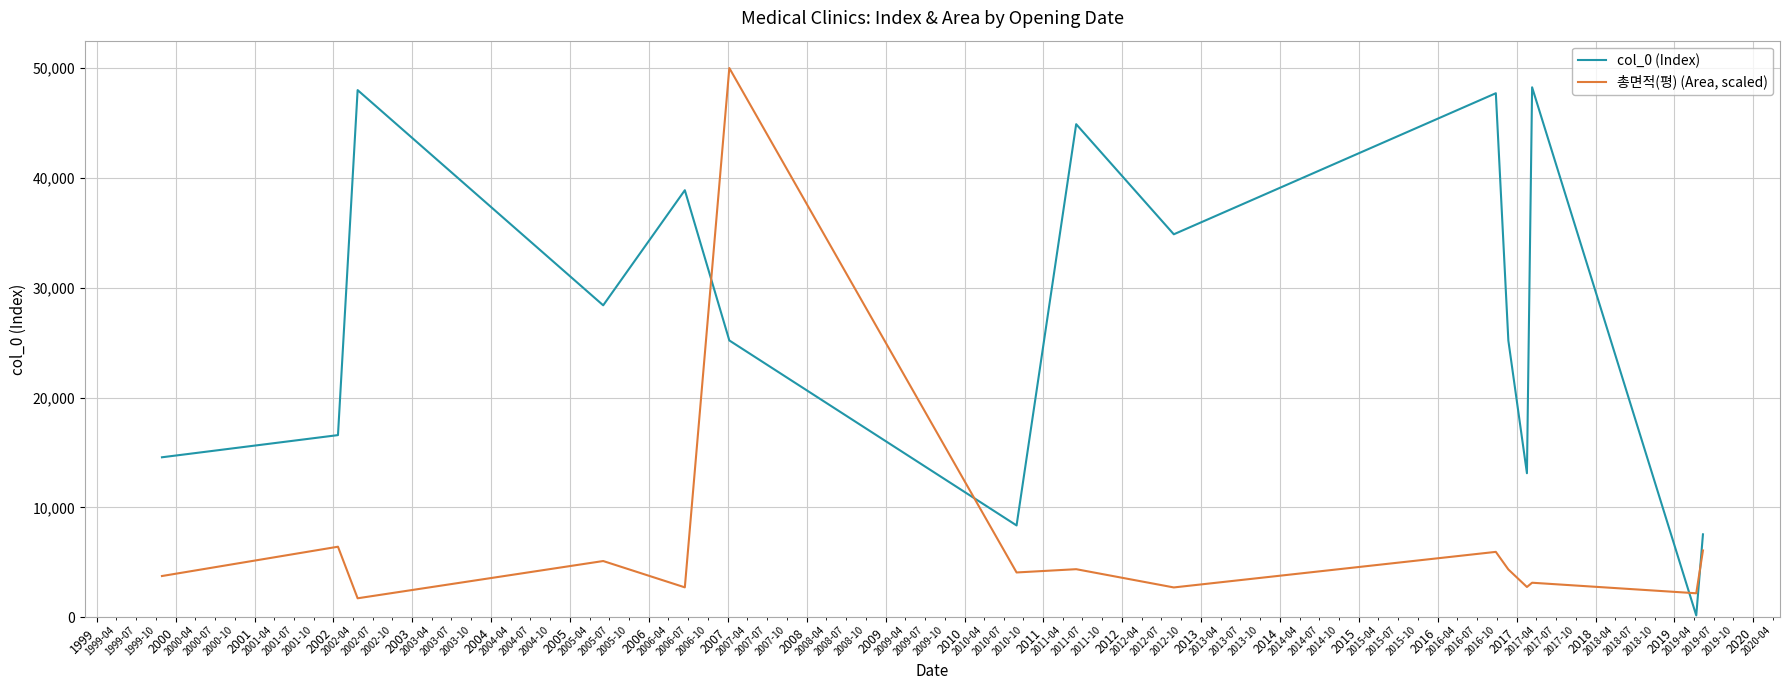

What is the difference between the maximum and minimum values in the col_0 (Index) series?

48081.0